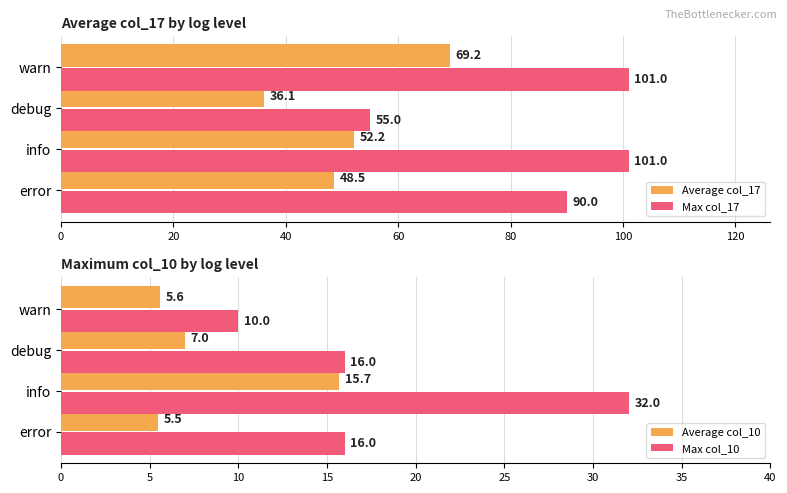

Is it true that Max col_10 equals 16.0 at debug?

True